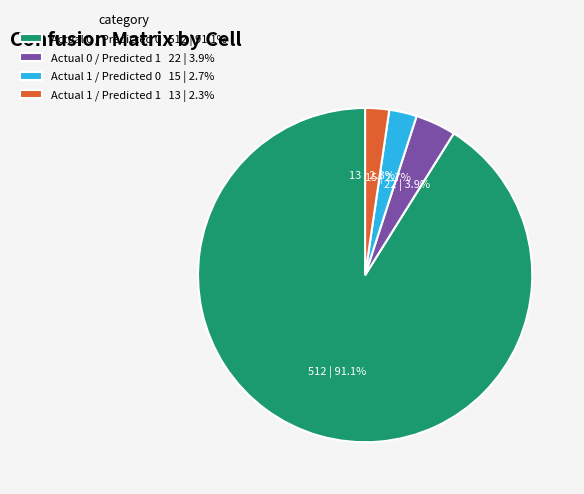

What percentage is NOT represented by Actual 1 / Predicted 0?

97.3%